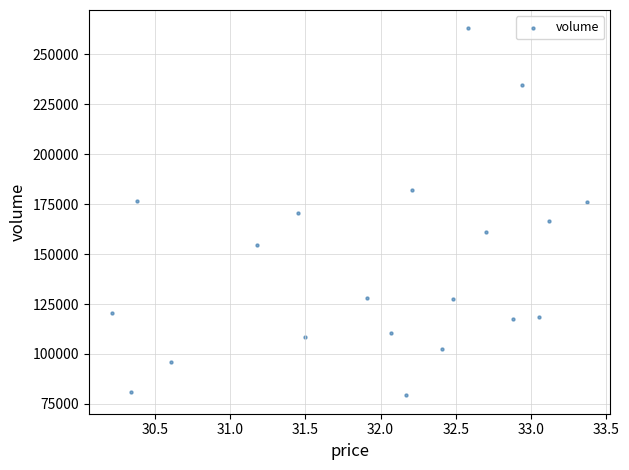

What is the range of Y values (max minus min)?

183814